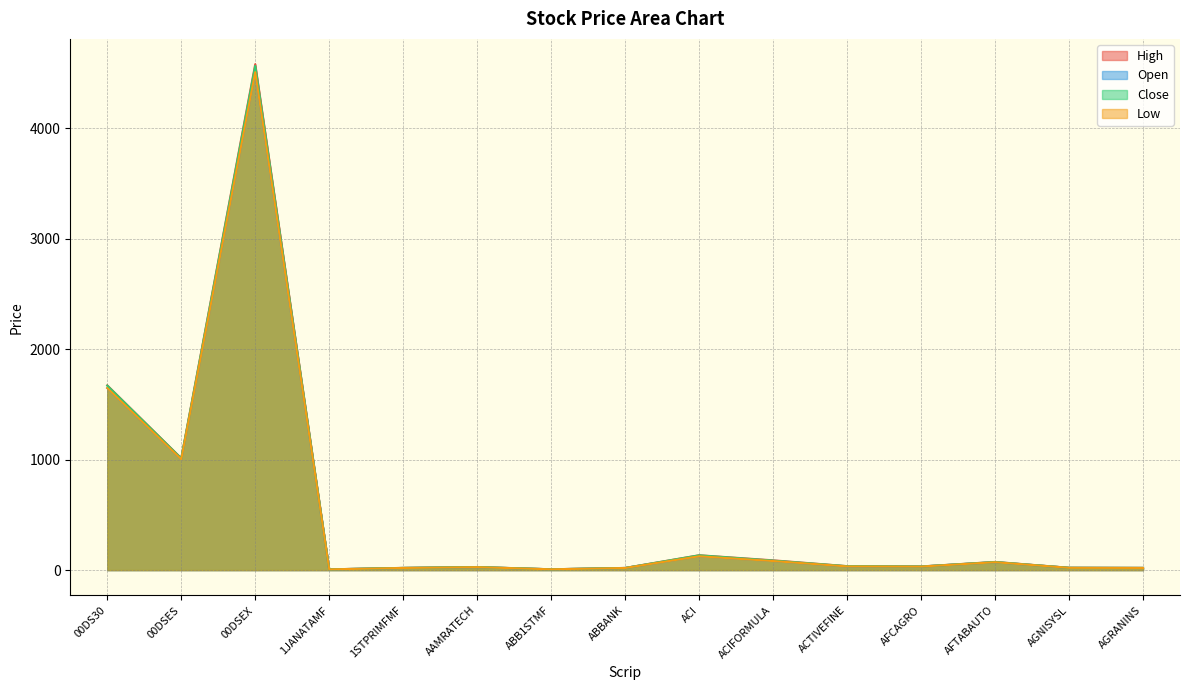

What position from the right is AFTABAUTO?

3